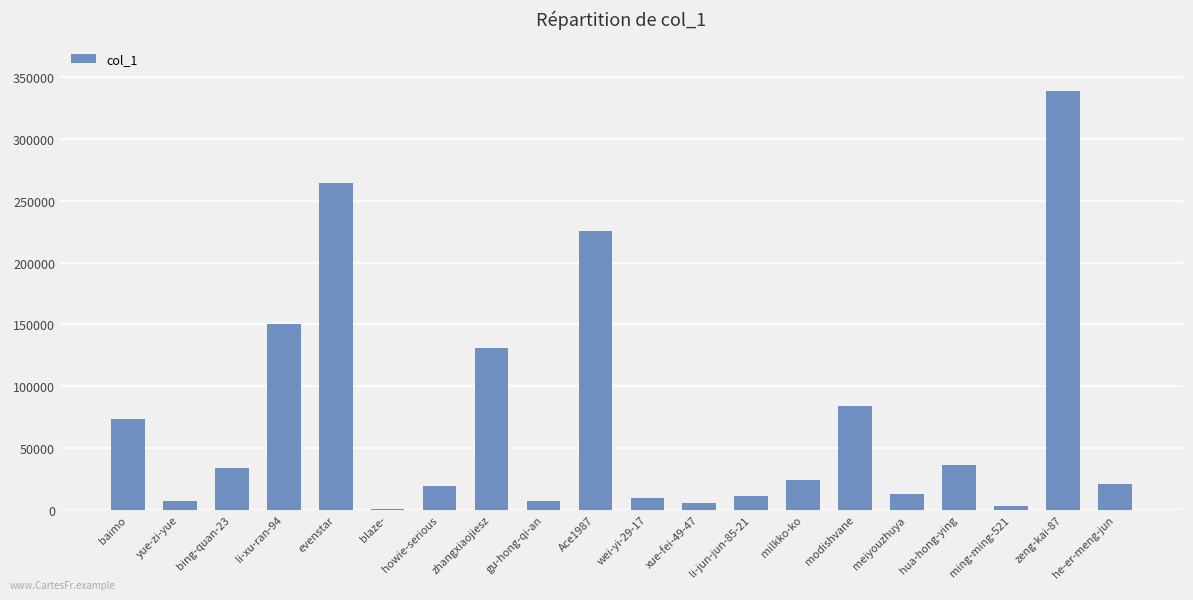

What is the sum of all values?

1456784